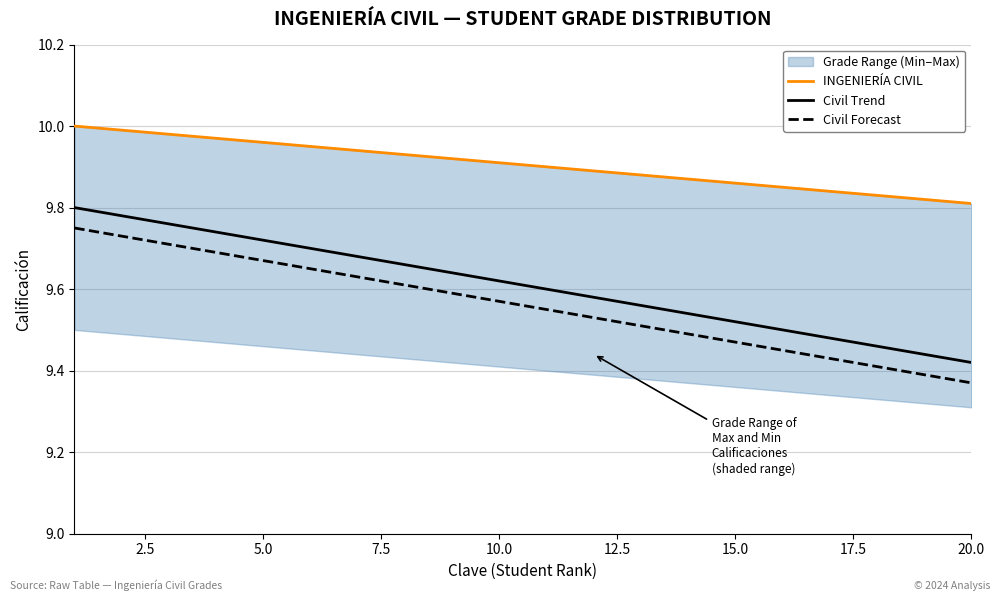

Which series has the largest total across all categories?

INGENIERÍA CIVIL